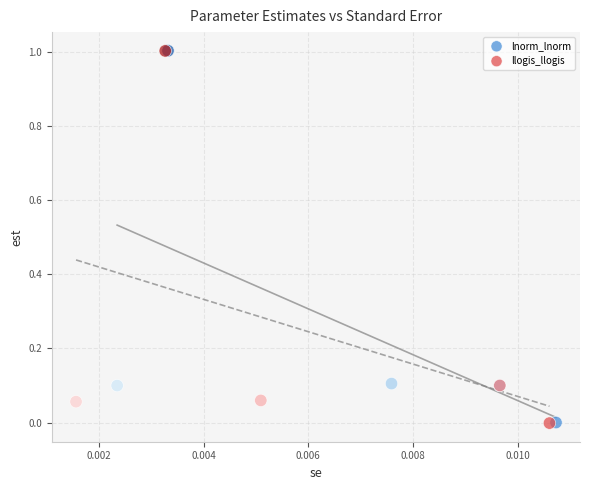

Which series has the largest Y range (max minus min)?

llogis_llogis